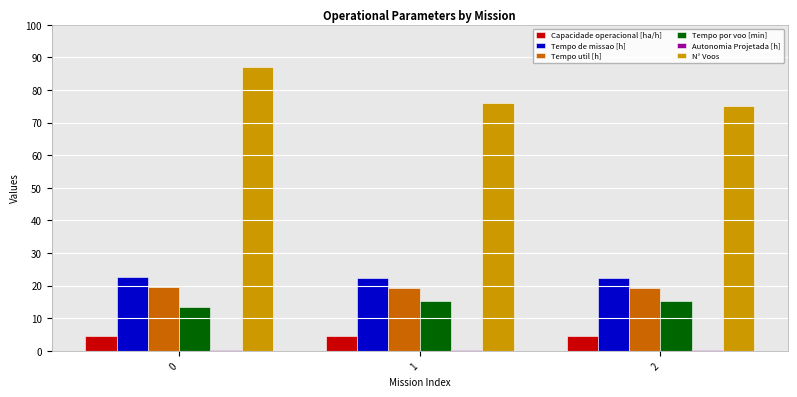

Which series has the largest total across all categories?

N° Voos